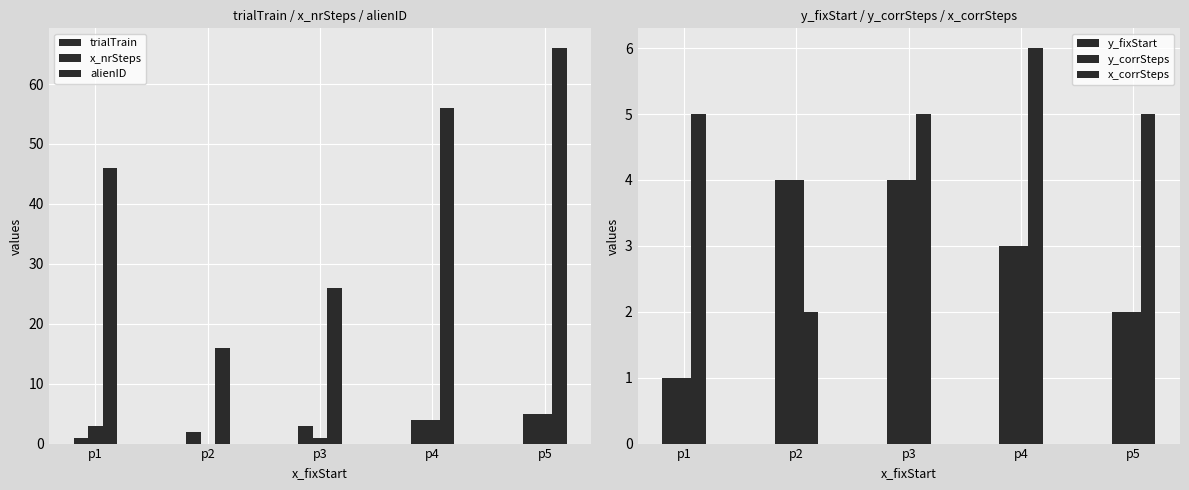

How many trialTrain values are between 2 and 4?

3